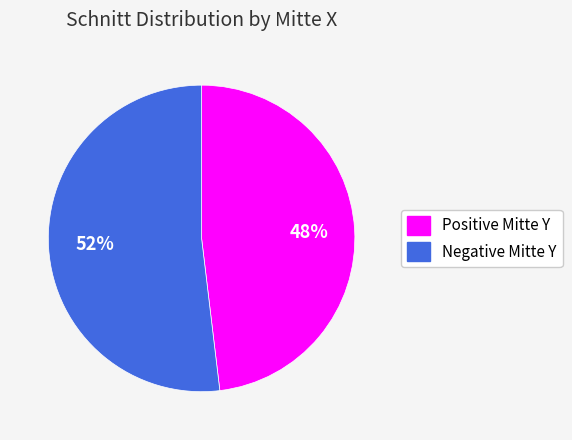

Is there a majority slice in this chart?

Yes